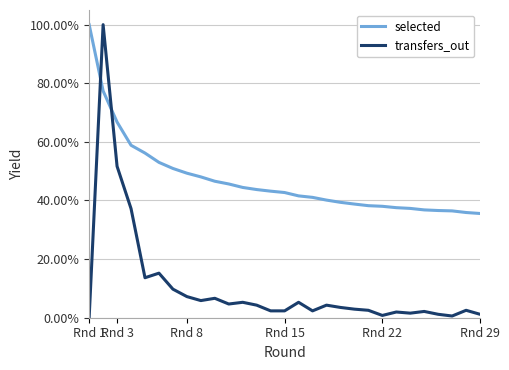

What is the average value of the selected series?

0.5